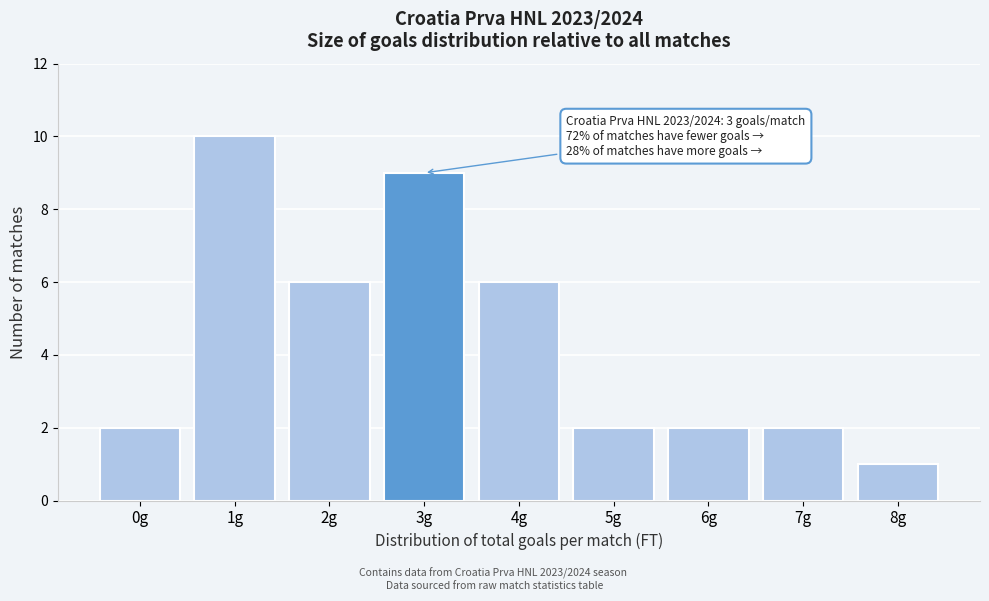

Reading left to right, transcribe all the data shown in this chart.

0g=2	1g=10	2g=6	3g=9	4g=6	5g=2	6g=2	7g=2	8g=1